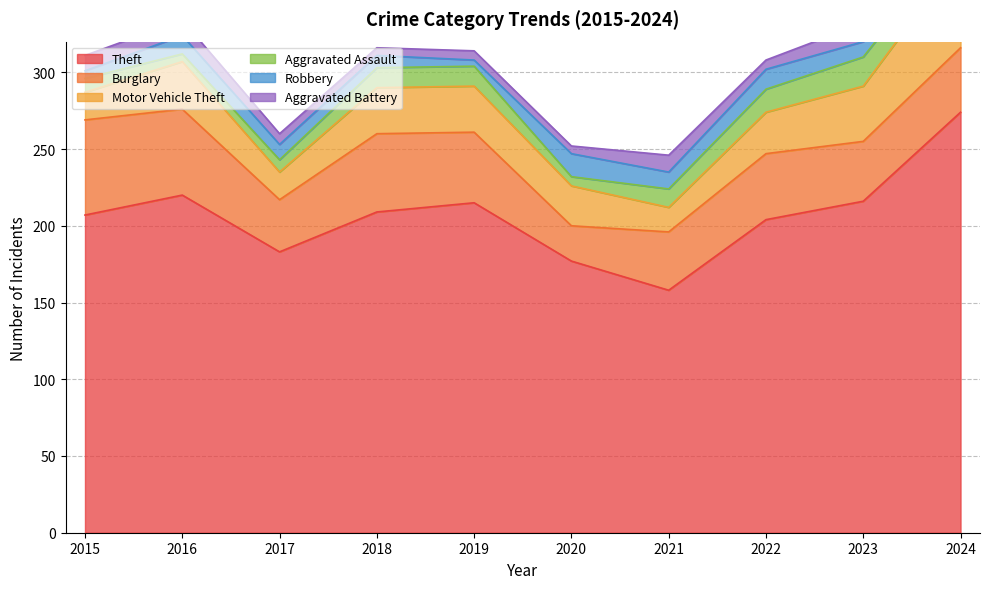

What is the lowest value of the Theft series?

158